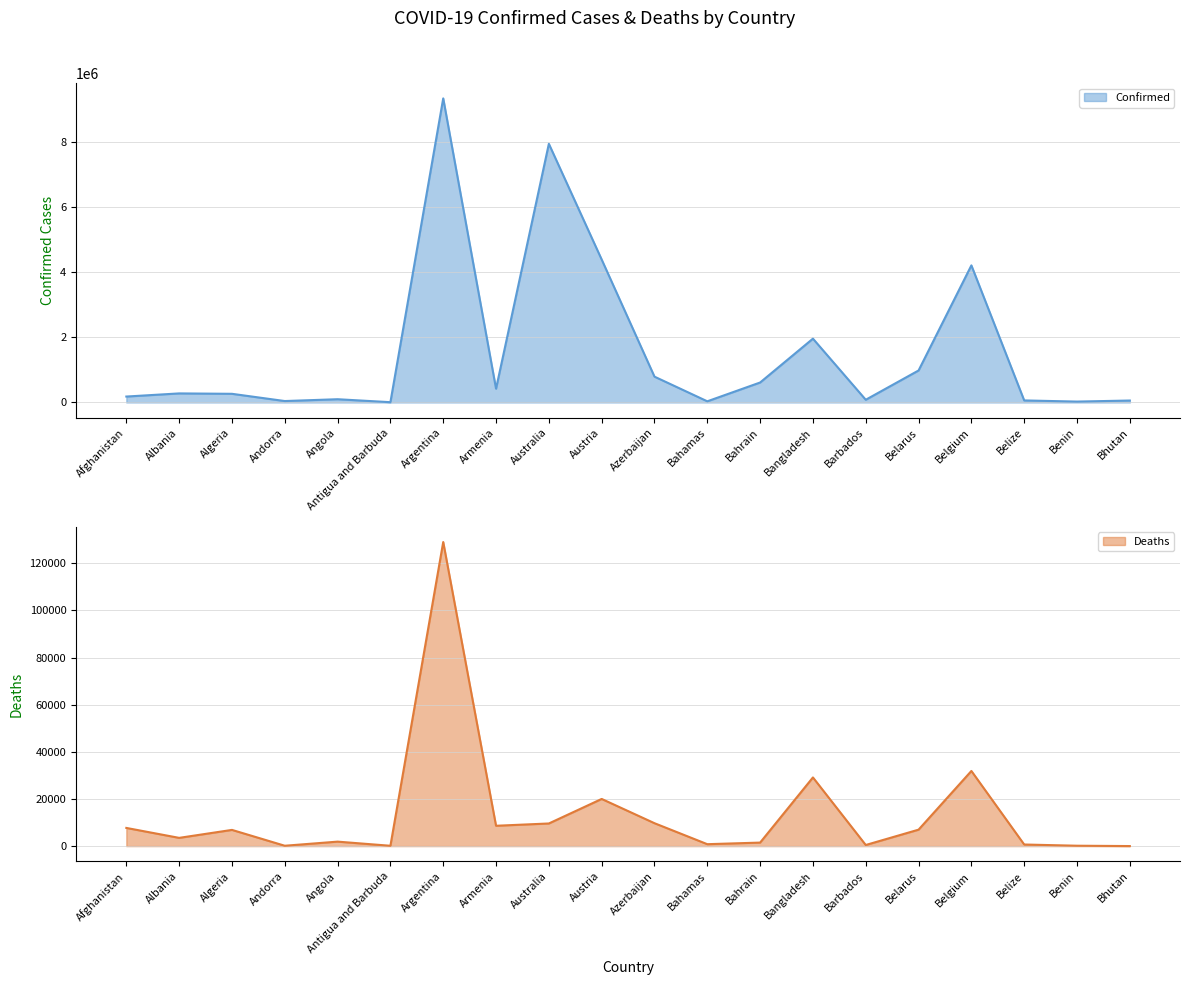

At which label does Deaths first exceed 6875?

Afghanistan